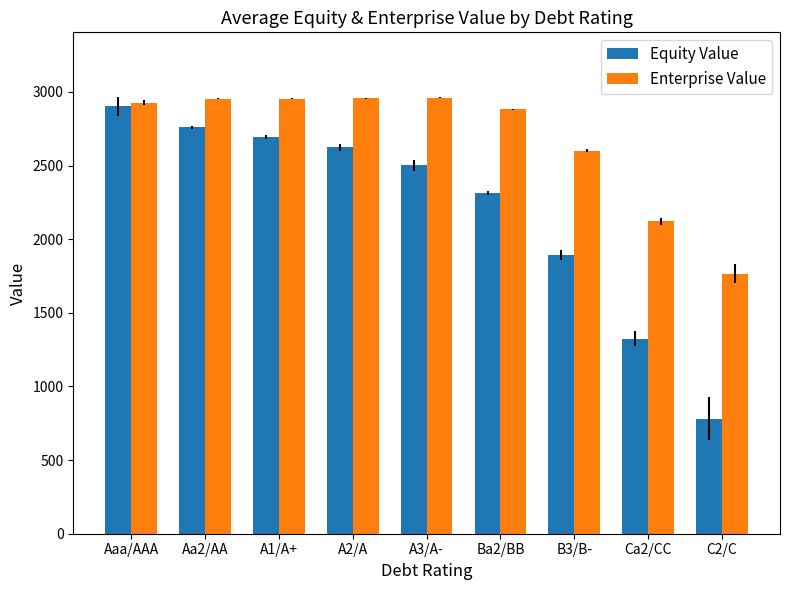

What are all the series names shown in the legend?

Equity Value, Enterprise Value